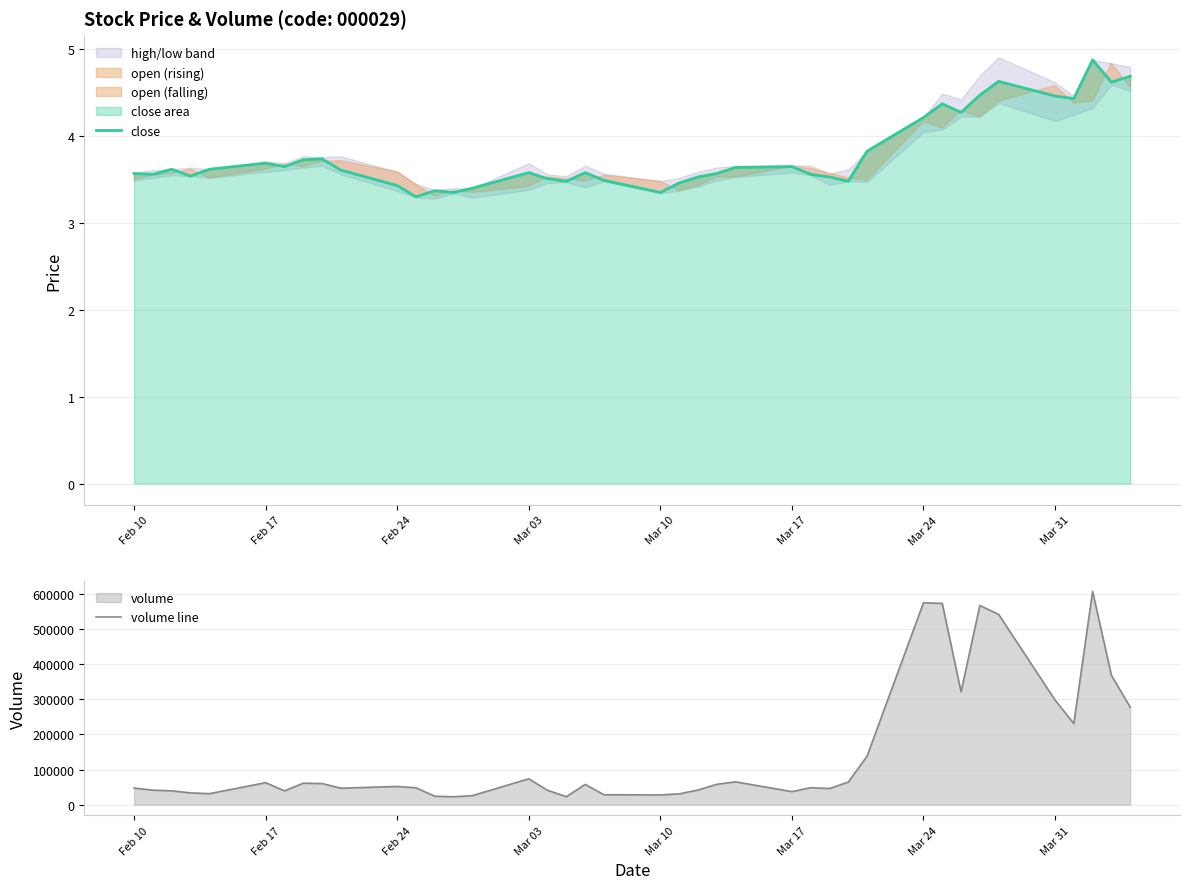

What is the minimum value for close?

3.3